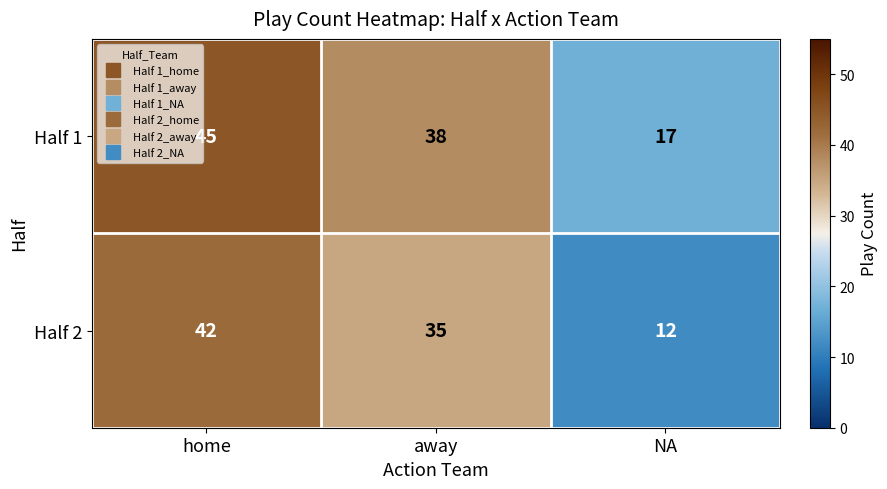

Reading left to right, list all the values displayed in this chart.

Half 1: 45	38	17
Half 2: 42	35	12